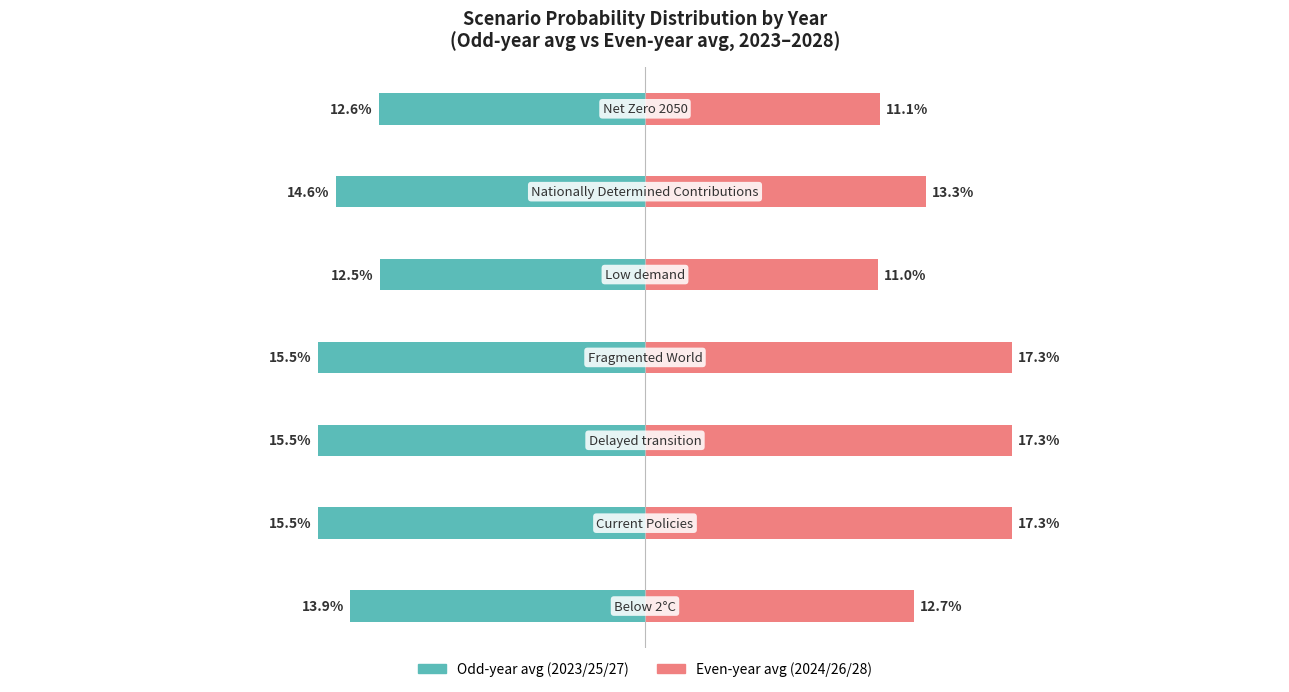

At how many categories does at least one series exceed 0?

7